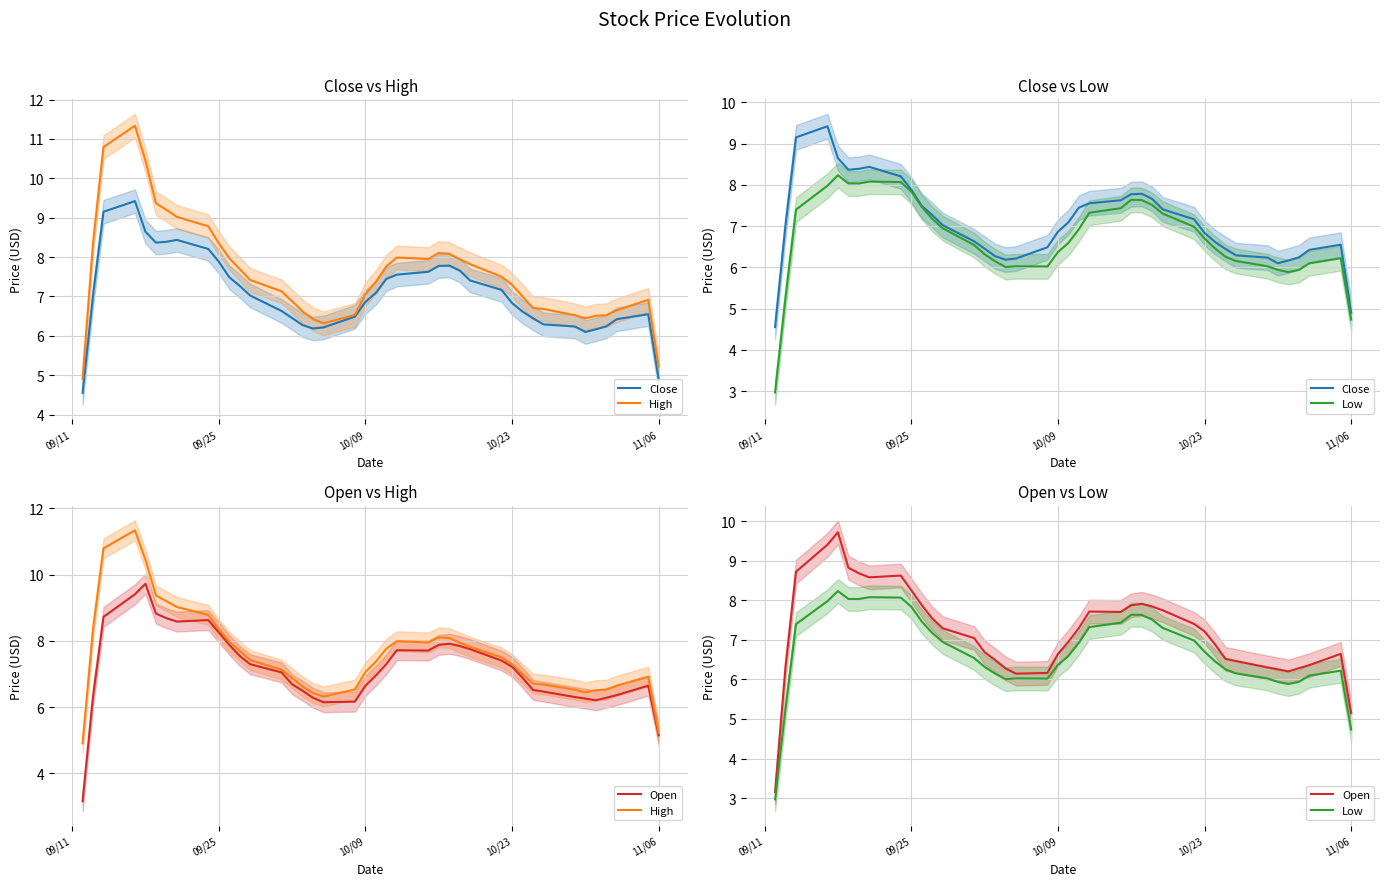

What are all the series names shown in the legend?

Close, High, Low, Open